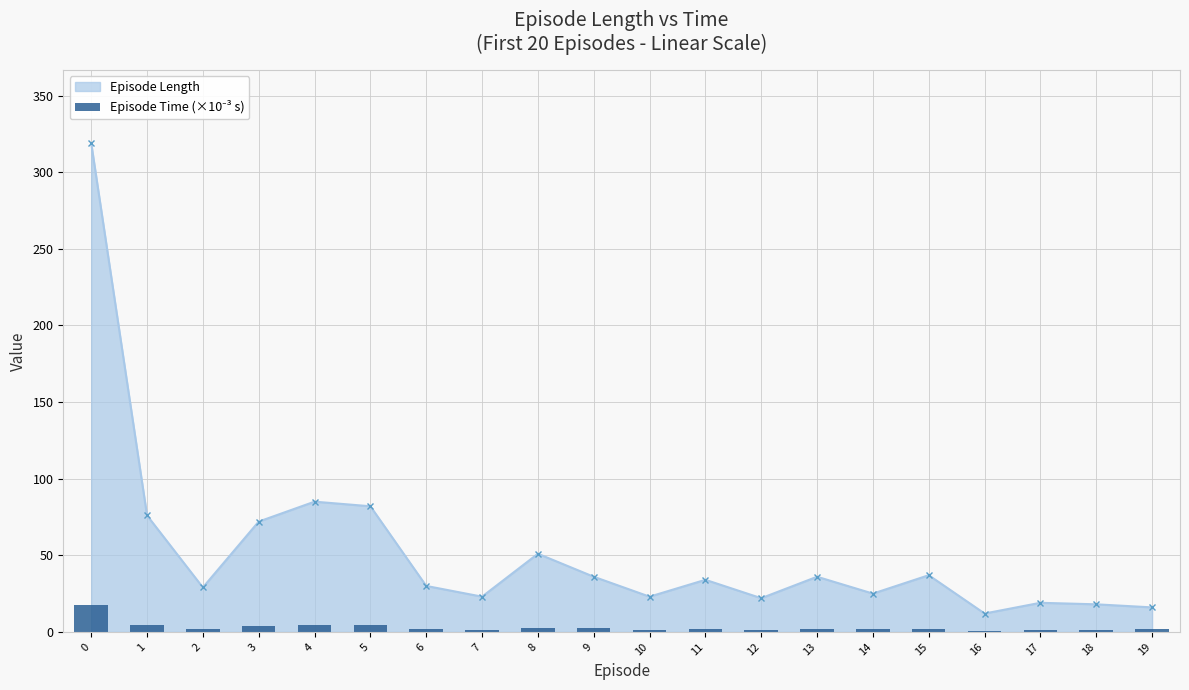

The value at 10 is 1.5. True or false?

True